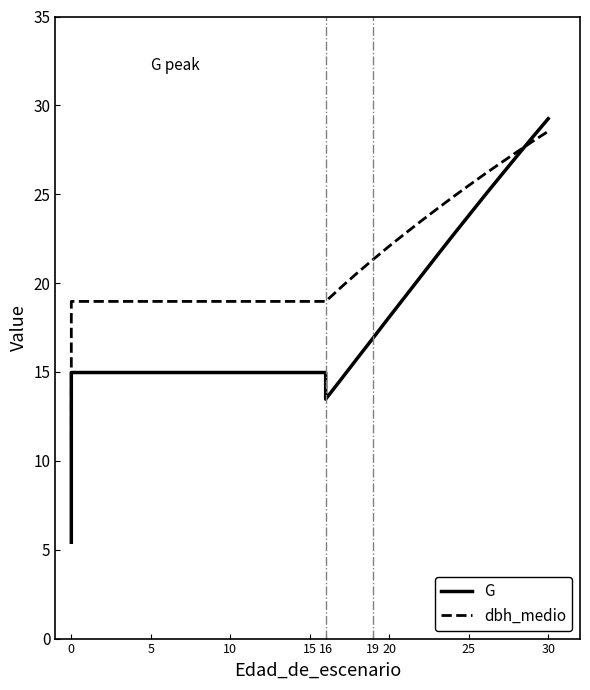

What is the spread (max minus min) of values at 10?

4.0